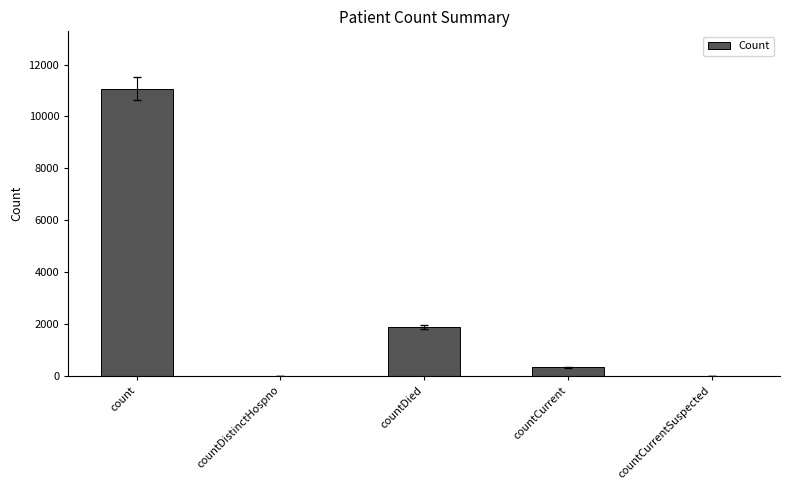

How many data points does each series have?

5